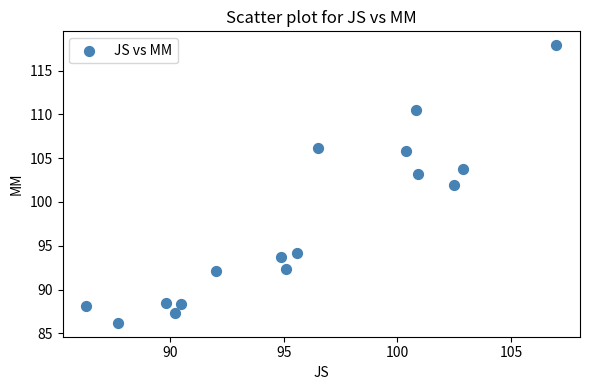

What is the range of Y values (max minus min)?

31.7